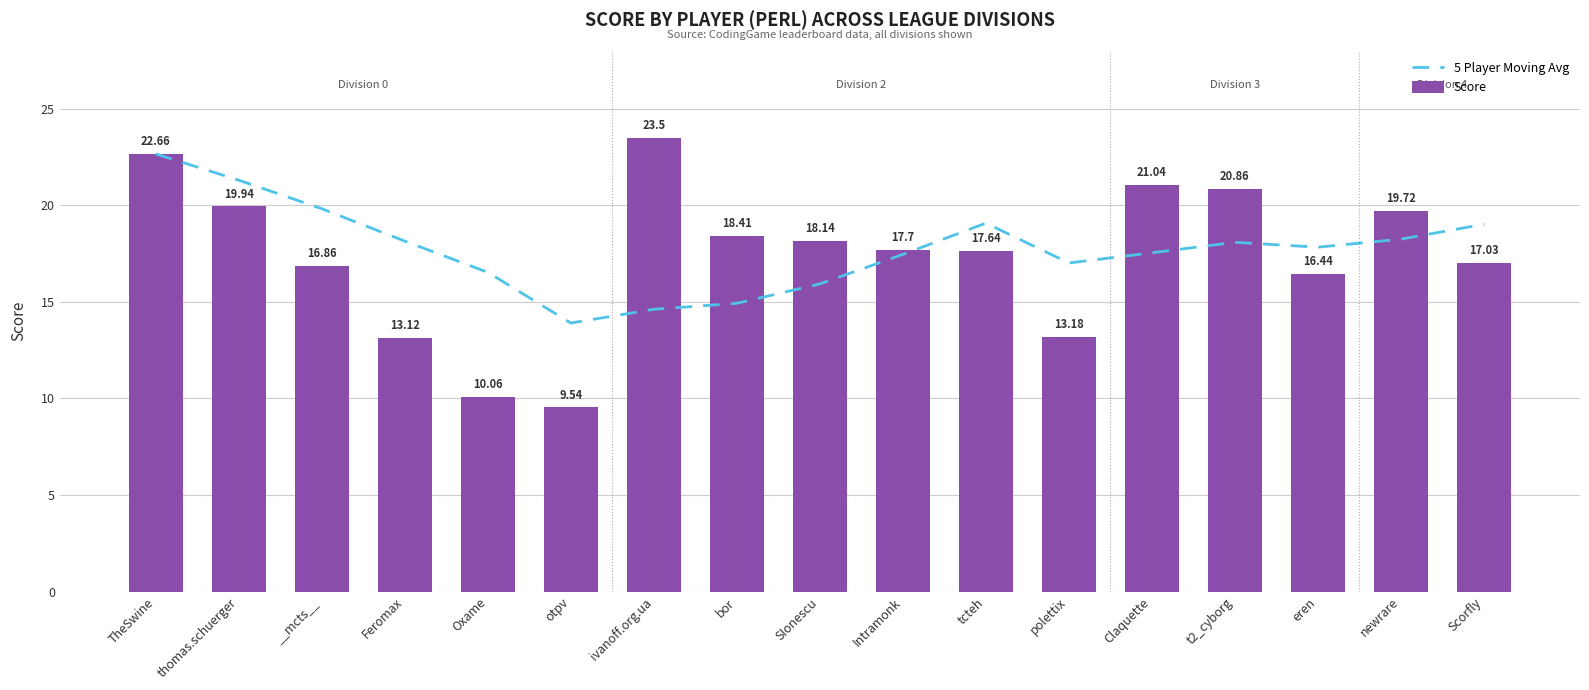

What is the difference between the maximum and minimum values in the Score series?

14.0